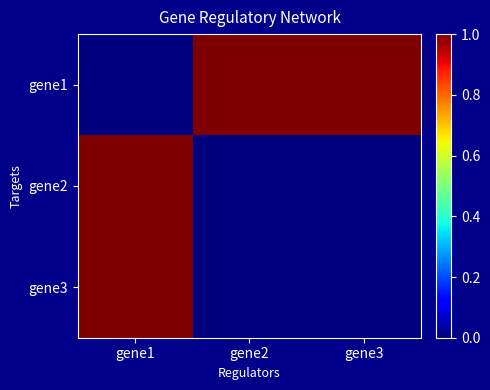

What is the difference between the highest and lowest values at gene3?

1